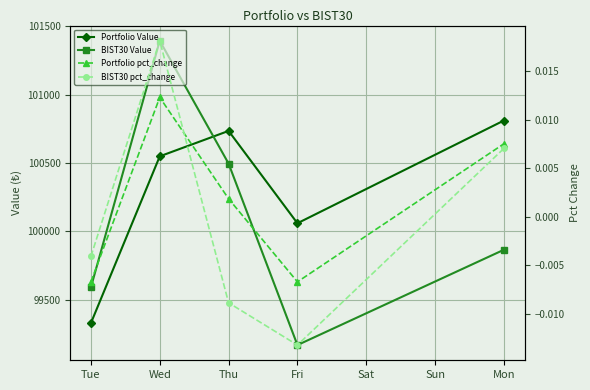

The value of Portfolio Value at Wed is 100549.5. True or false?

True